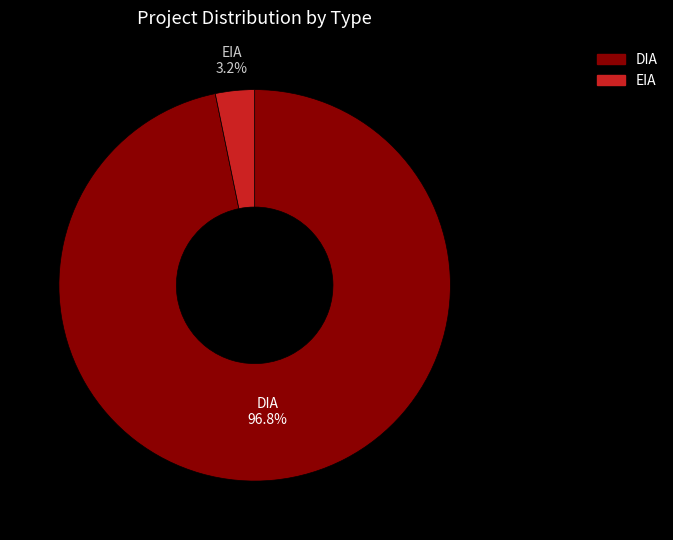

What percentage is the EIA slice, to the nearest percent?

3%